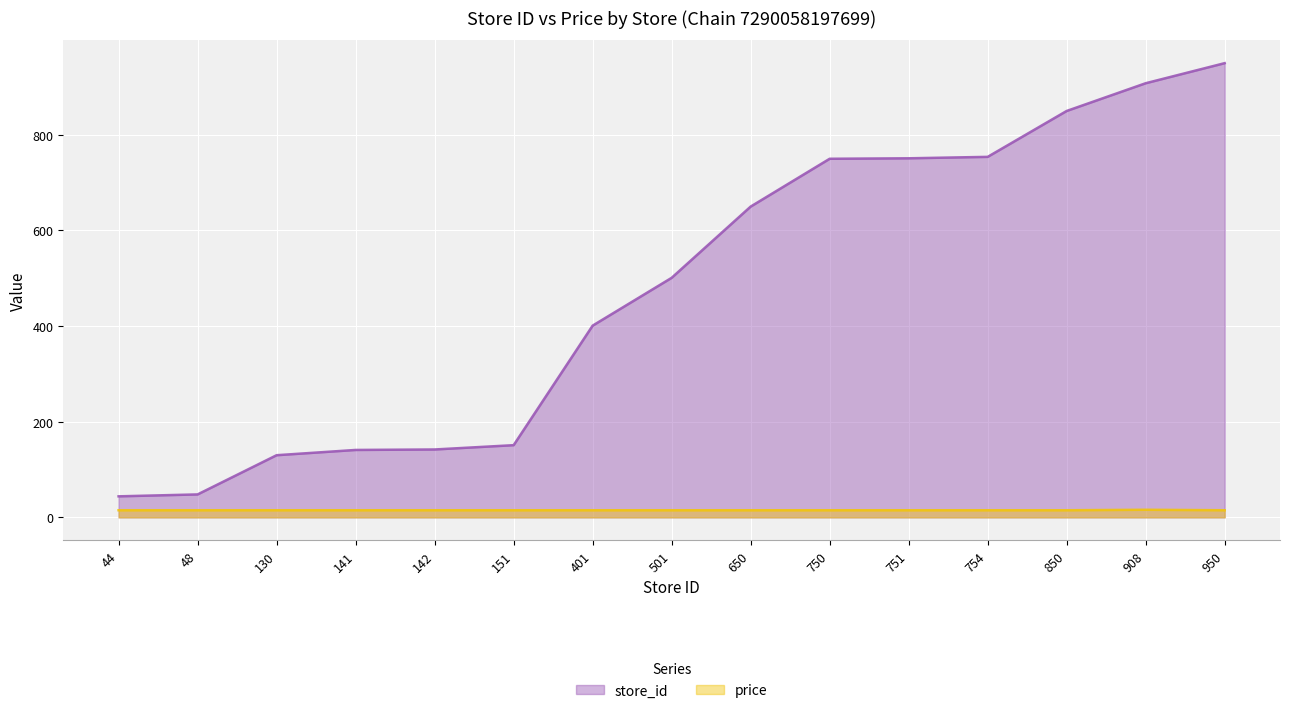

How many interior local peaks does the price series have?

1